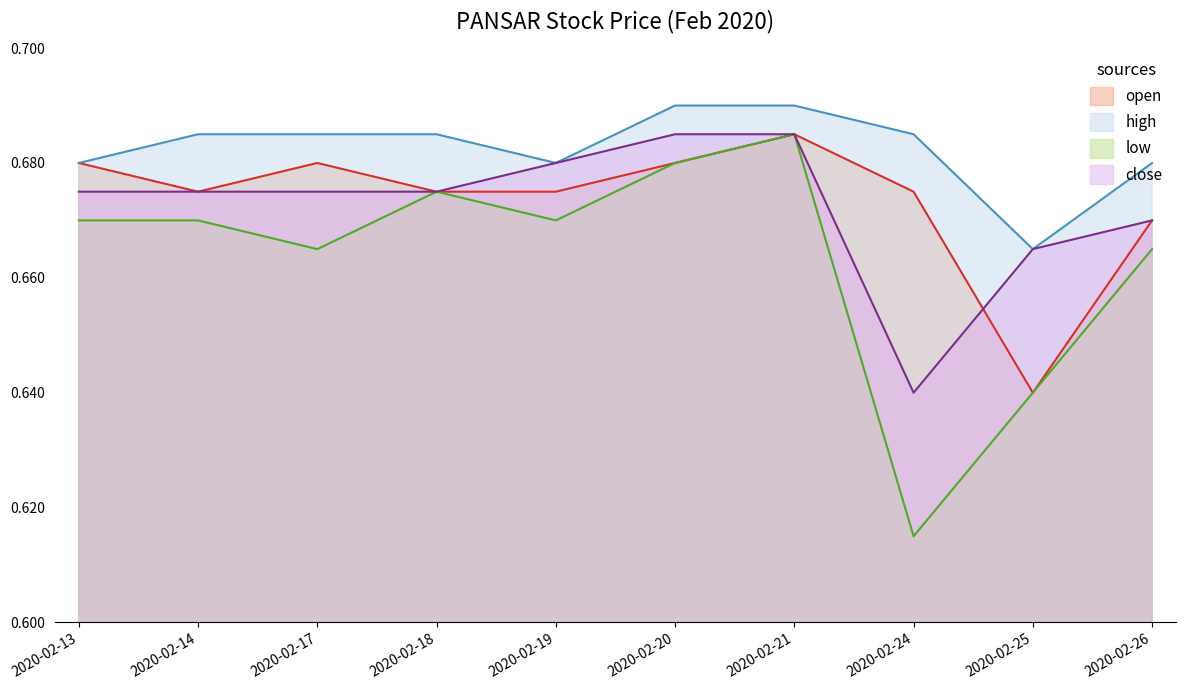

At how many categories does at least one series exceed 0?

10